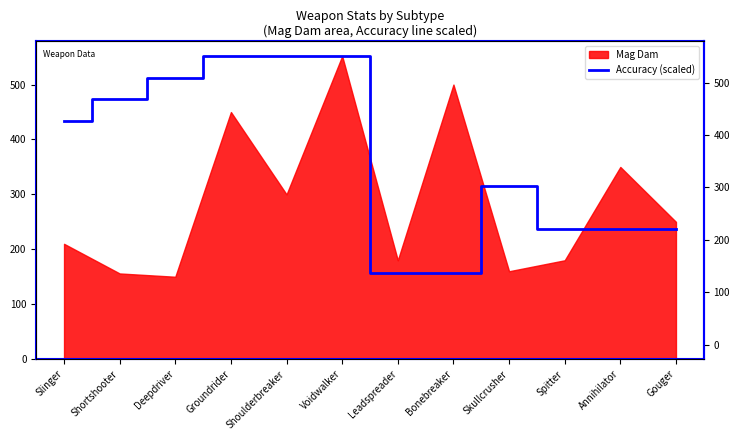

Which category has the highest value across all series?

Groundrider